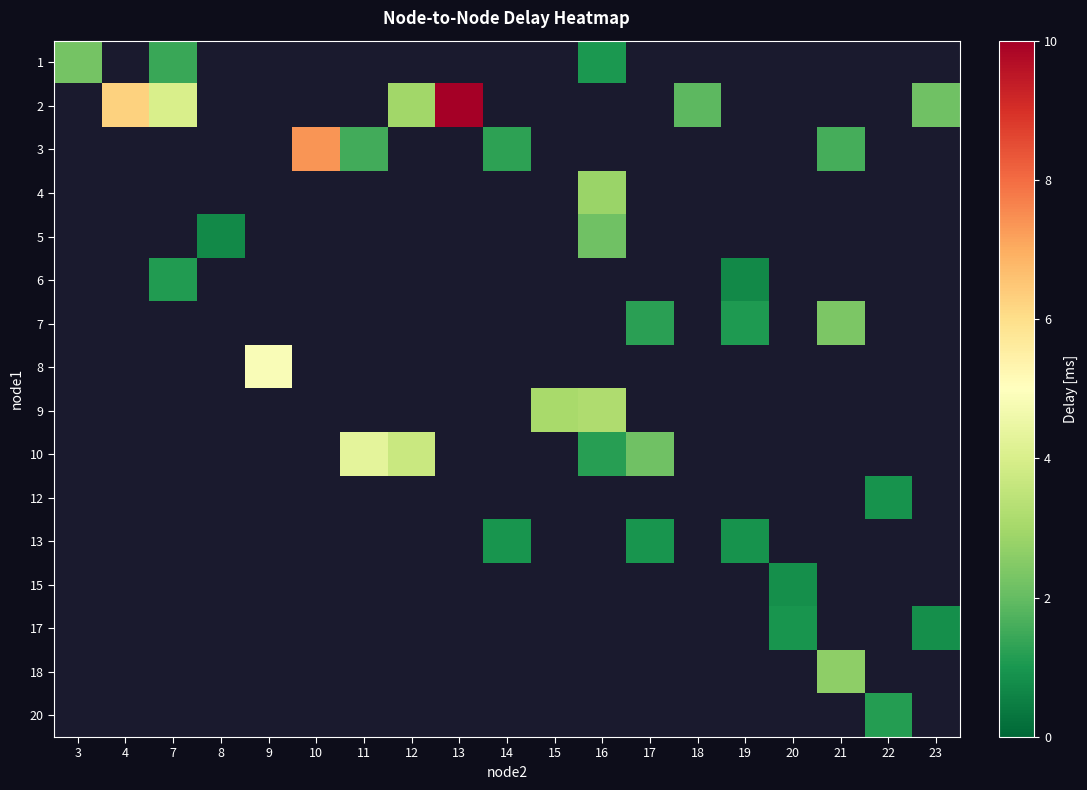

How many series are shown in this chart?

16